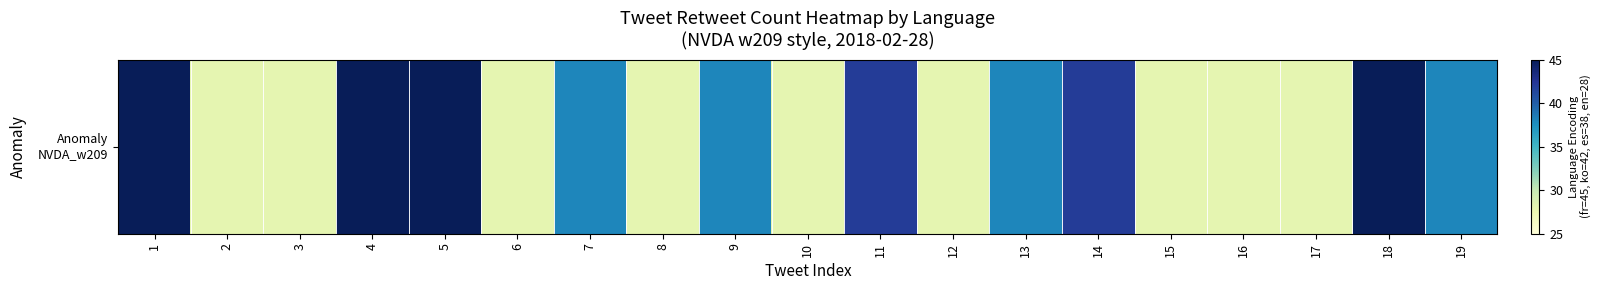

Reading left to right, what are all the values shown in this chart?

45	28	28	45	45	28	38	28	38	28	42	28	38	42	28	28	28	45	38